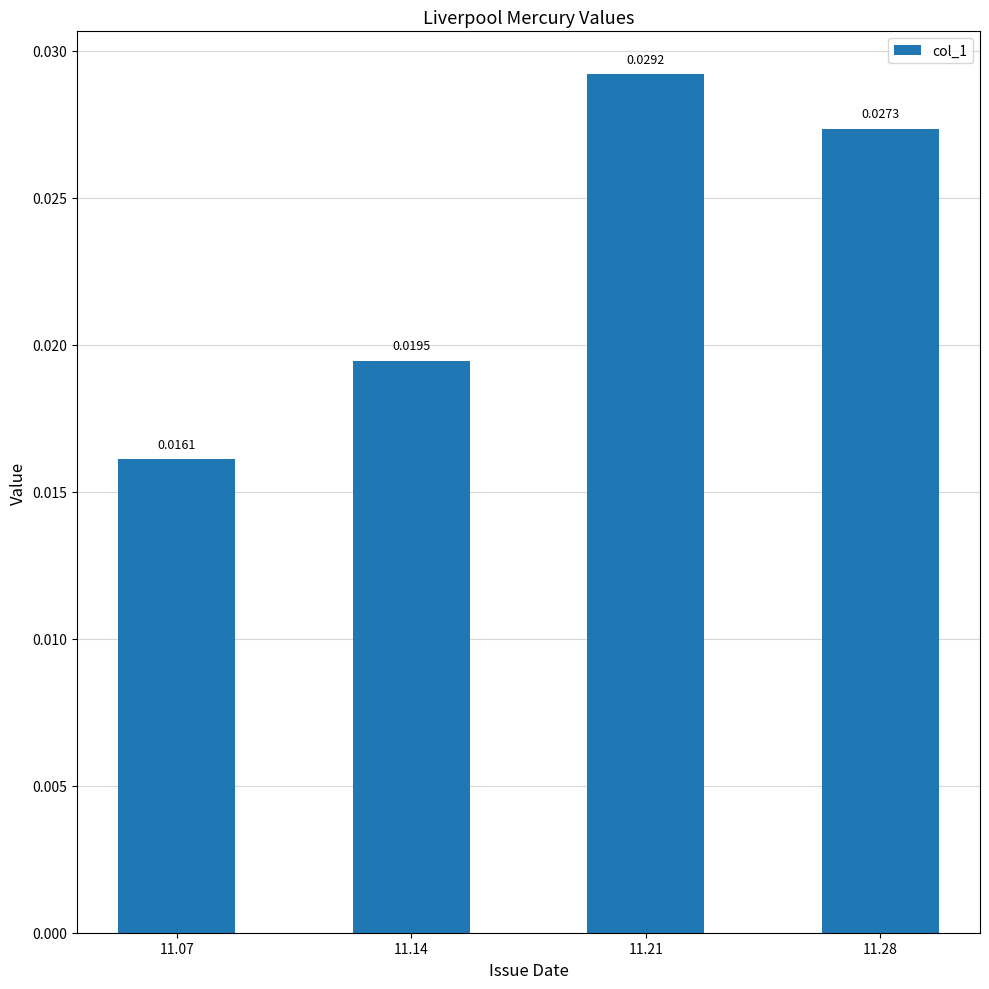

Which has a higher value, 11.14 or 11.28?

11.28